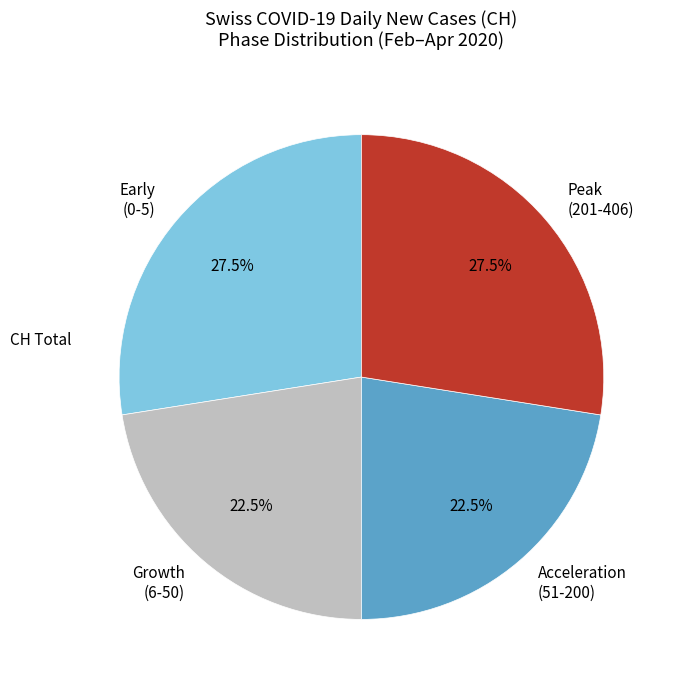

Combined, what portion of the pie is Early (0-5) and Acceleration (51-200)?

50.0%